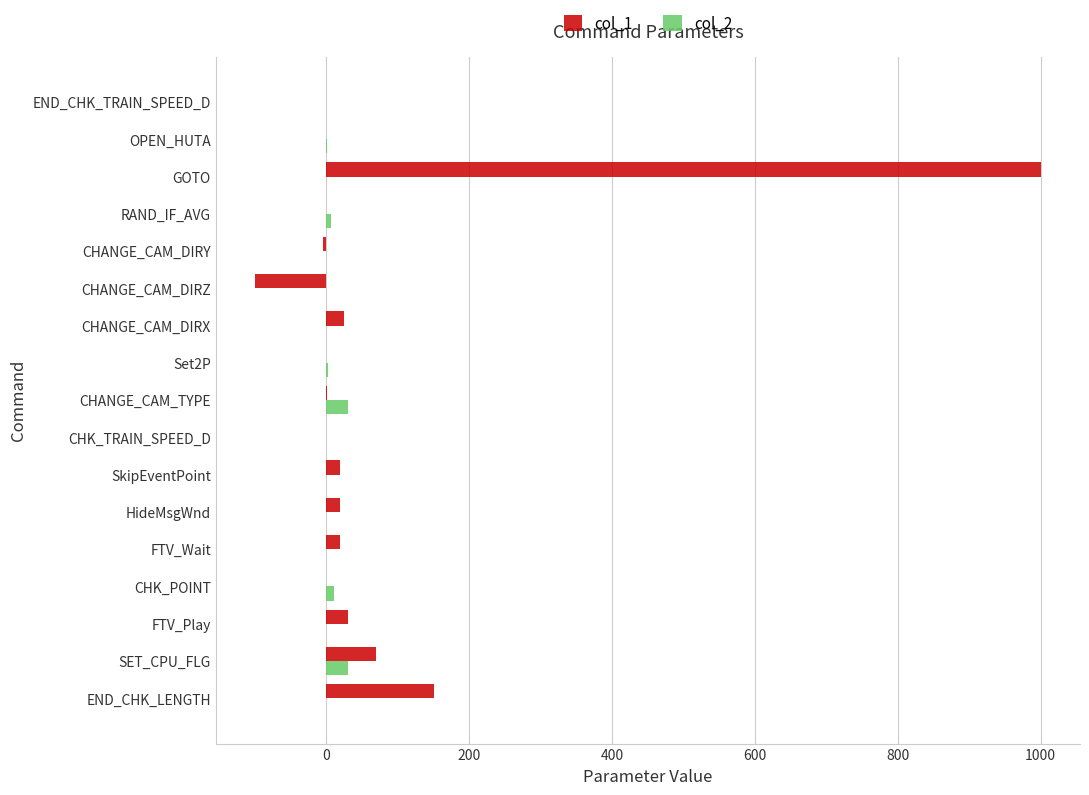

What is the sum of all col_2 values?

80.0